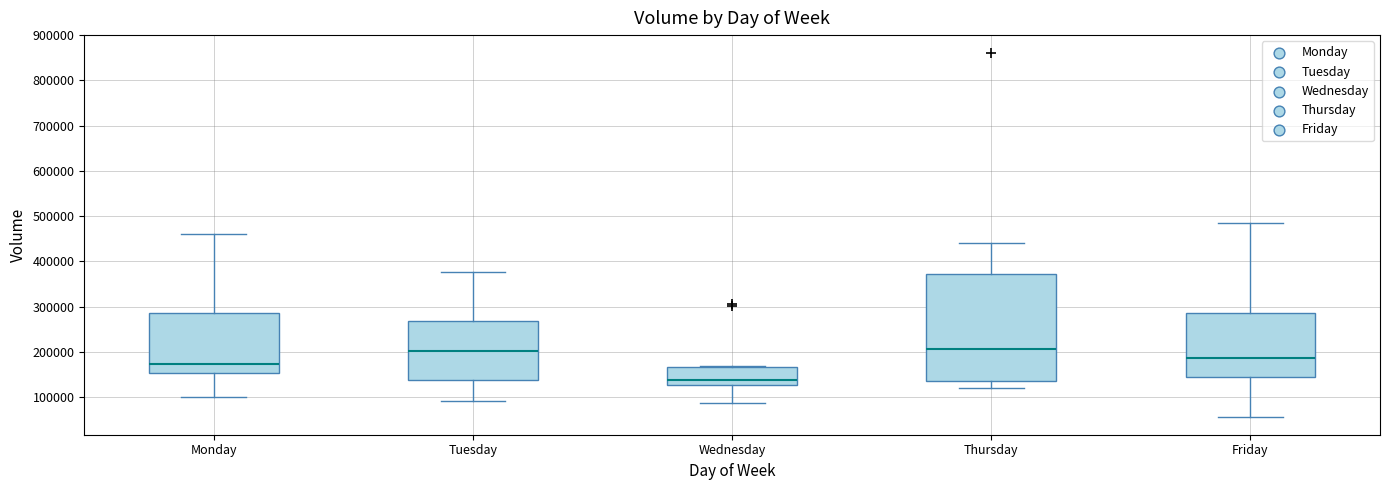

Reading left to right, transcribe this box plot: for each box, give where its median line is, the range the box spans, and where its two whiskers end, as read against the y-axis. The values are not printed on the chart, so give them approximately, as read against the axis.

Monday: median 170000, box 150000 to 290000, whiskers 100000 to 460000
Tuesday: median 200000, box 140000 to 270000, whiskers 90000 to 380000
Wednesday: median 140000, box 130000 to 170000, whiskers 90000 to 170000
Thursday: median 210000, box 140000 to 370000, whiskers 120000 to 440000
Friday: median 190000, box 140000 to 290000, whiskers 60000 to 490000